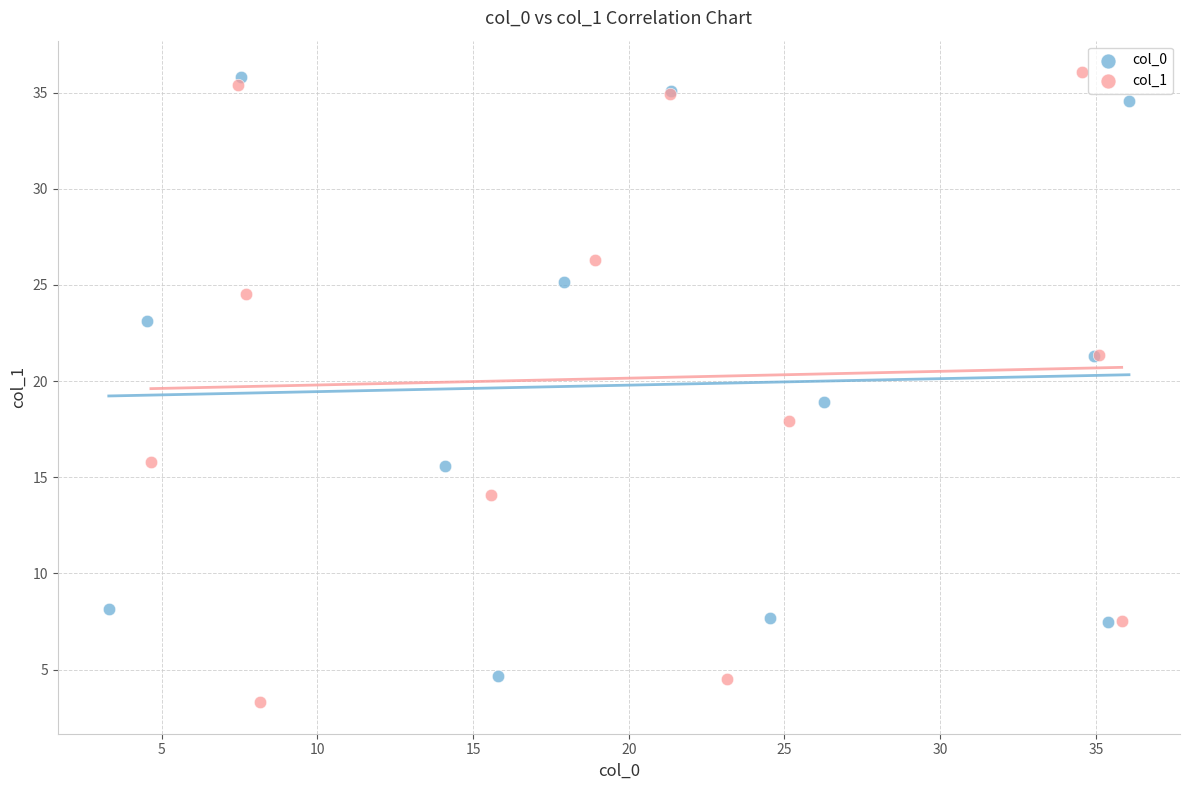

Which series reaches the minimum Y coordinate?

col_1